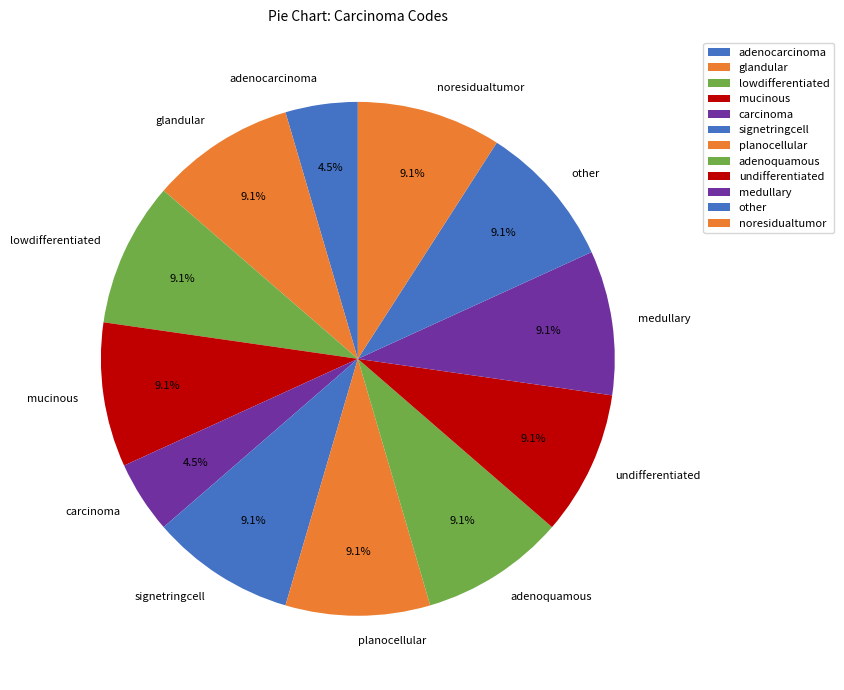

How many segments does this pie chart have?

12